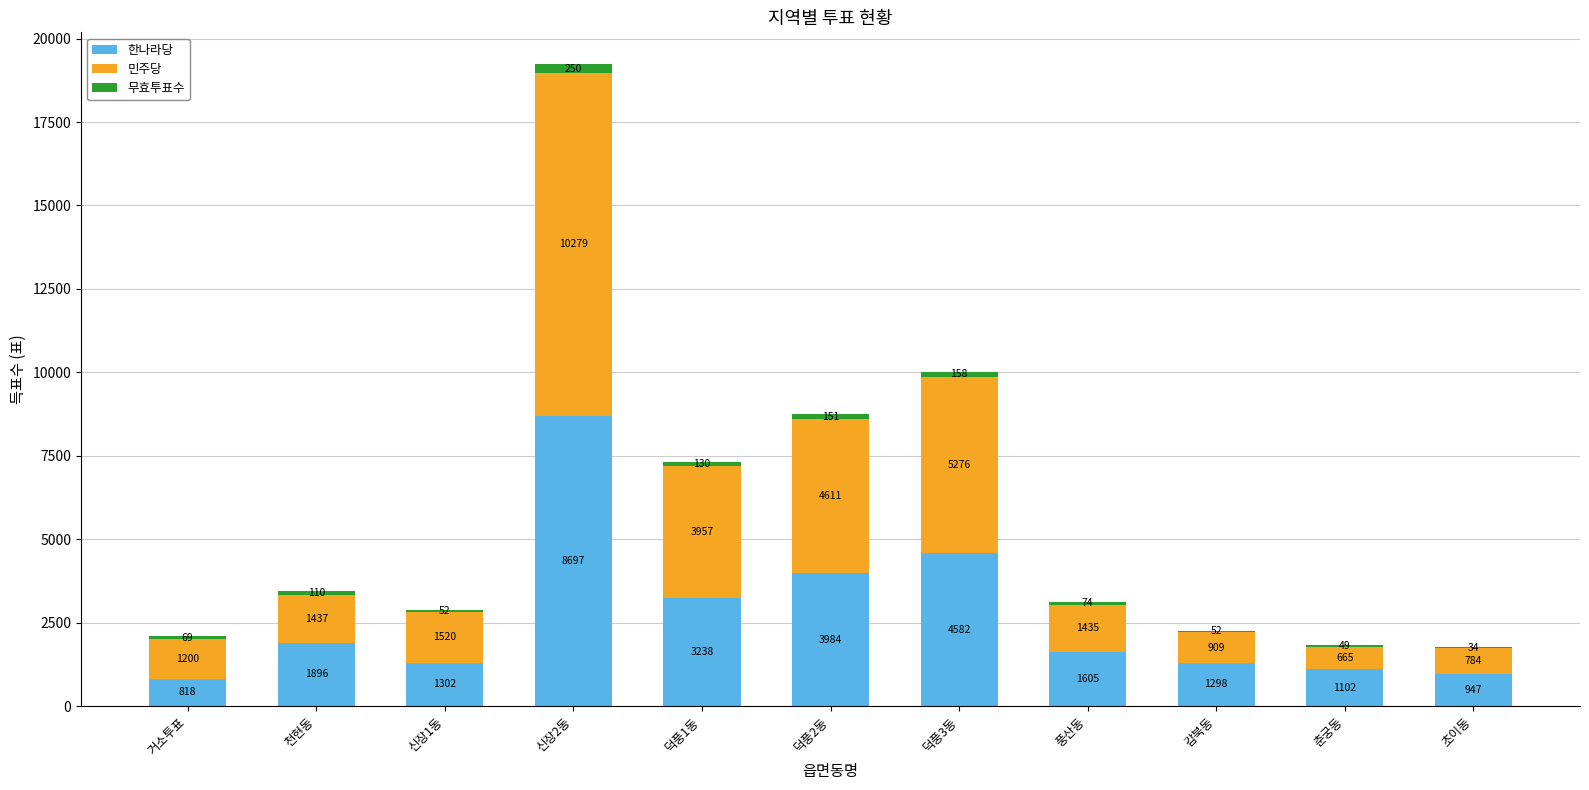

Where is 한나라당 nearest to the value 4757?

덕풍3동